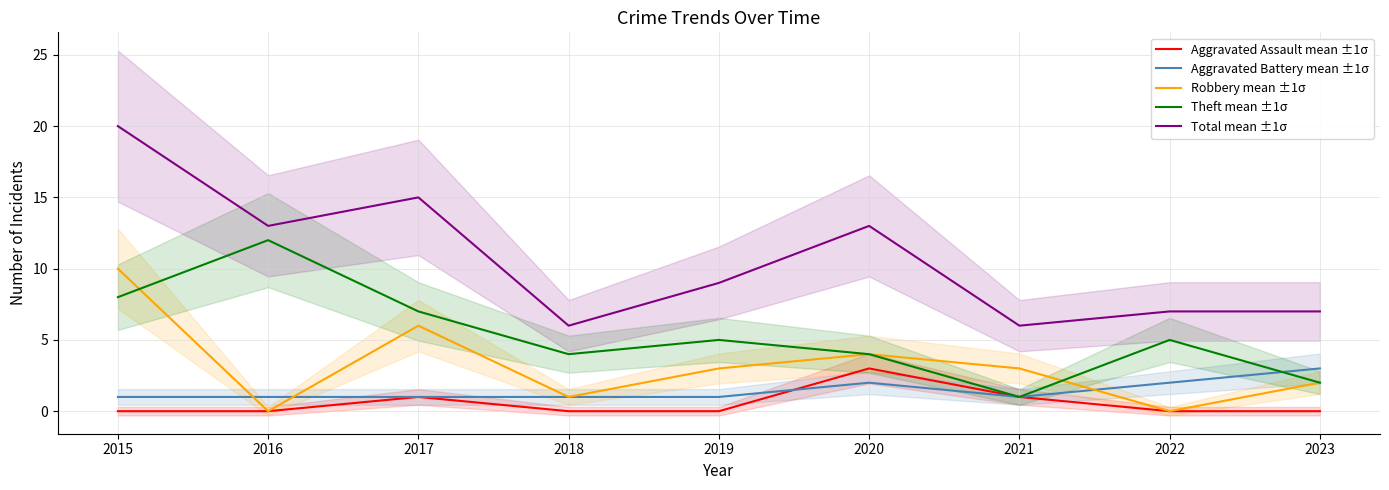

How many lines are shown in the chart?

5